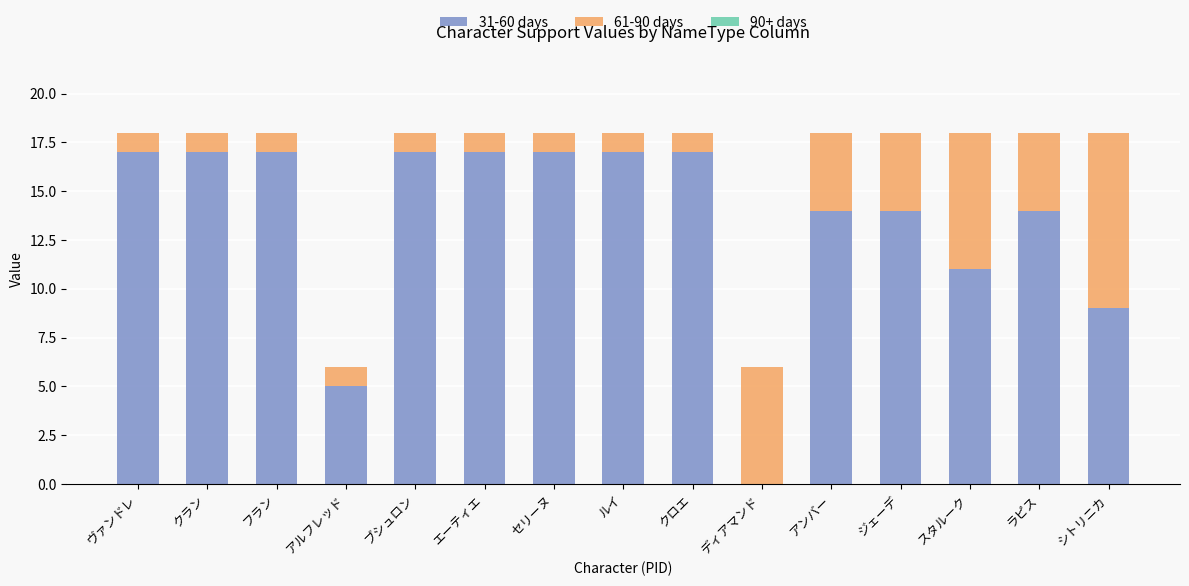

What is the total value across all series at フラン?

18